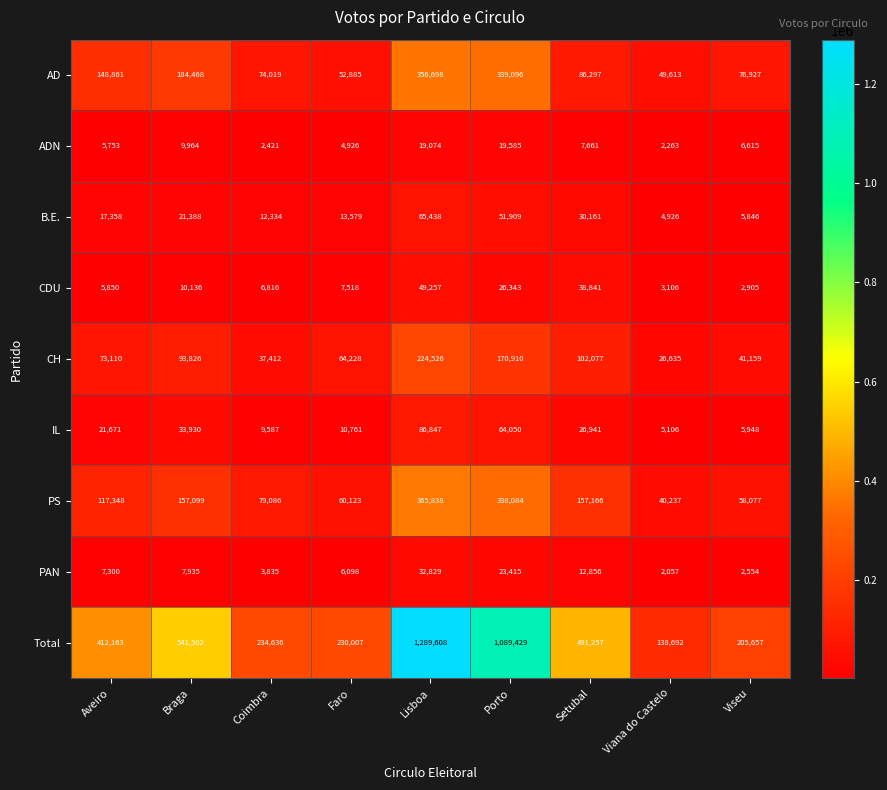

At how many categories does at least one series exceed 989054?

2